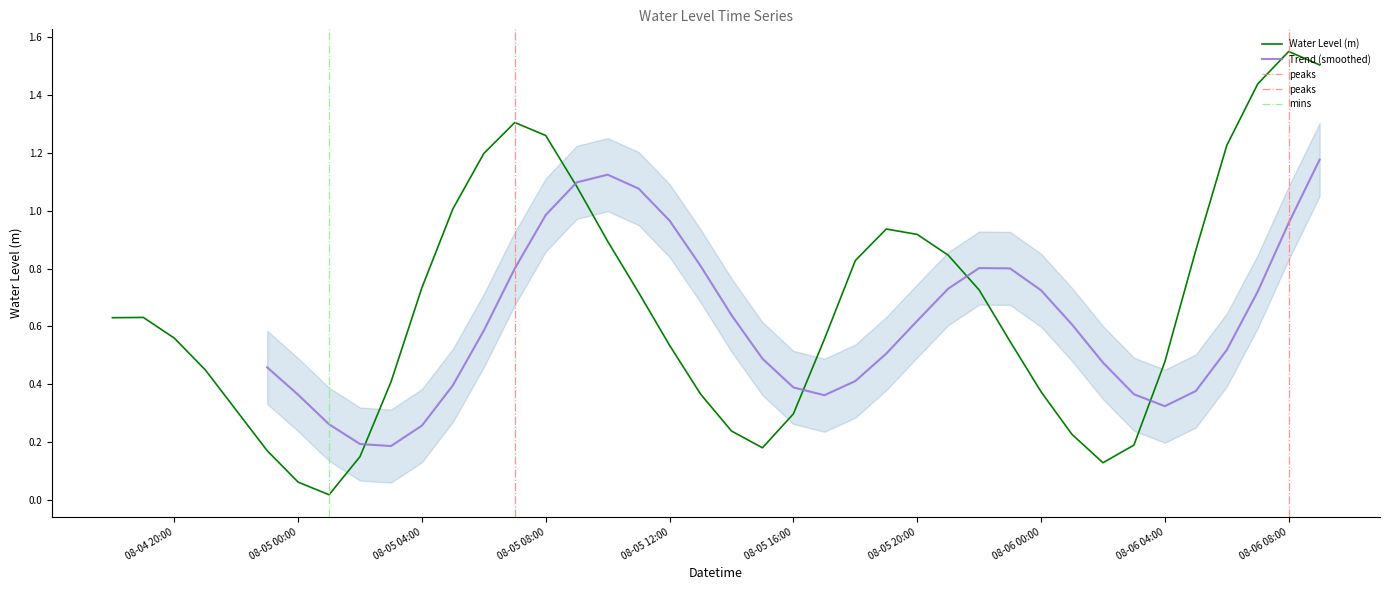

The value of Water Level (m) at 08-05 16:00 is 0.4. True or false?

False